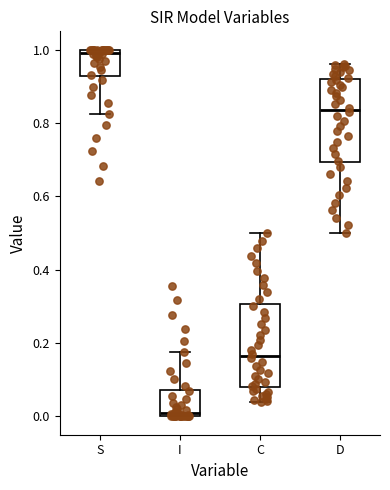

Reading left to right, read every box against the y-axis: the position of its median line, the range the box covers, and the ends of its whiskers. The values are not printed on the chart, so give them approximately, as read against the axis.

S: median 1.00 (just below the box's upper edge), box 0.92 to 1.00, whiskers 0.82 to 1.00
I: median 0.00 (just above the box's lower edge), box 0.00 to 0.08, whiskers 0.00 to 0.18
C: median 0.16, box 0.08 to 0.30, whiskers 0.04 to 0.50
D: median 0.84, box 0.70 to 0.92, whiskers 0.50 to 0.96